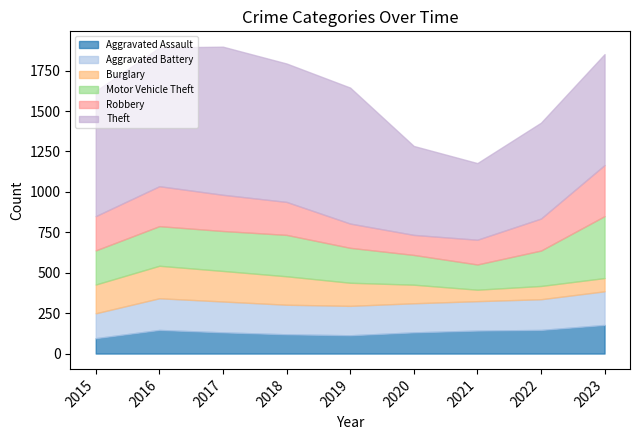

Which series has the widest spread of values?

Theft